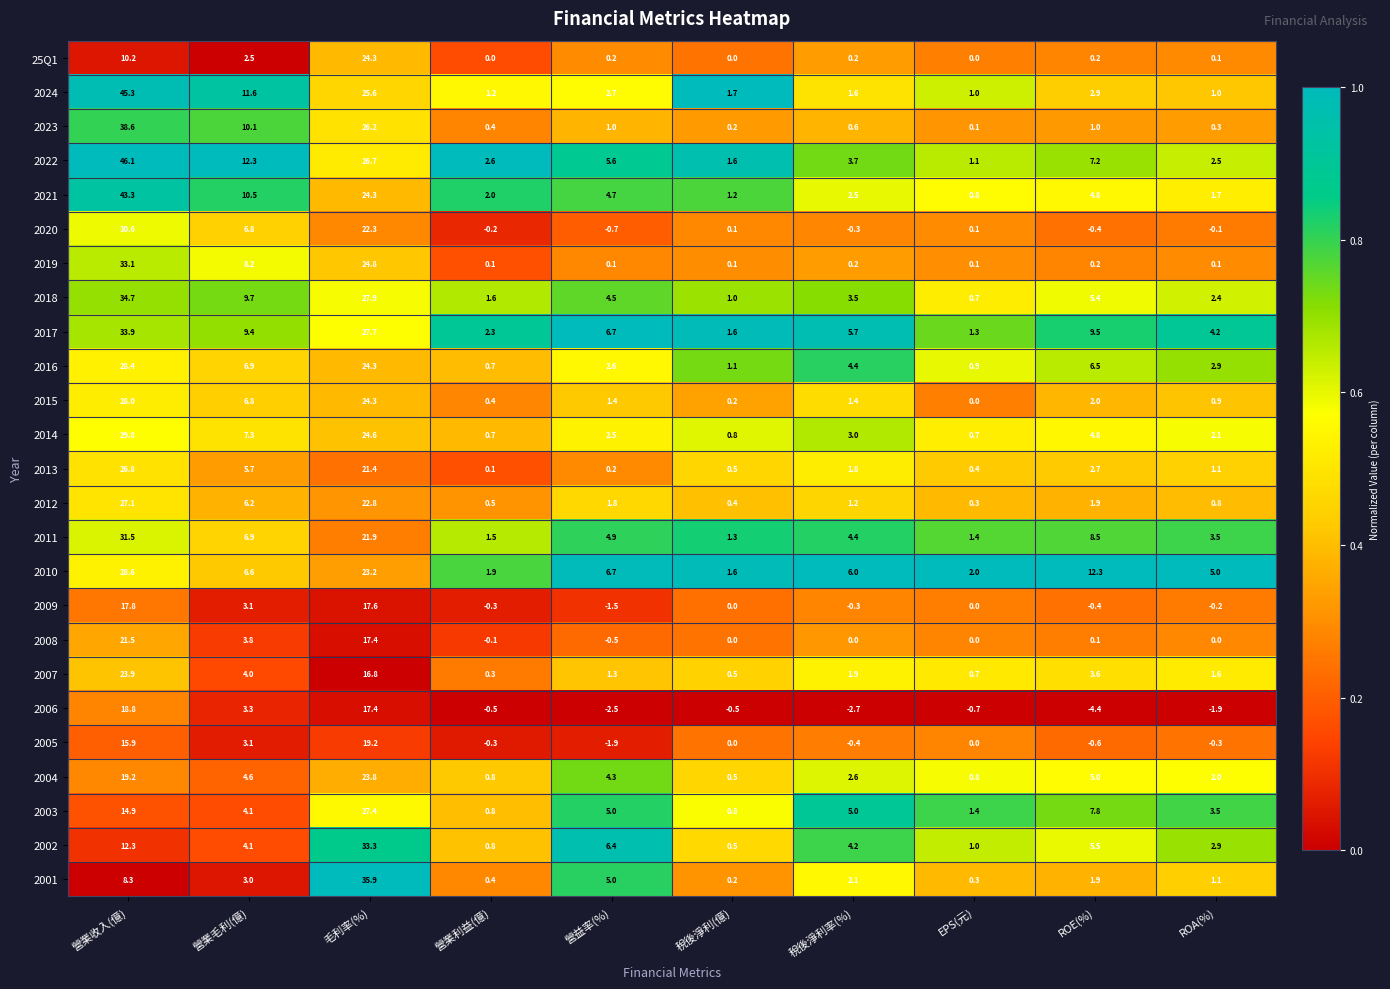

Which label corresponds to the largest value in the chart?

營業收入(億)